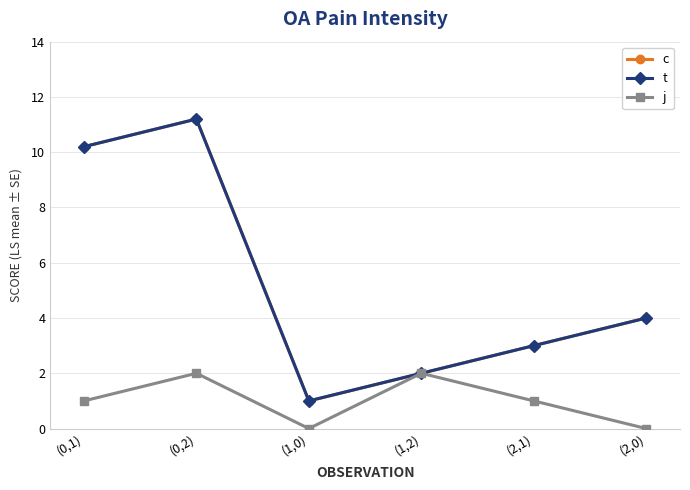

The value of t at (1,0) is 1.0. True or false?

True